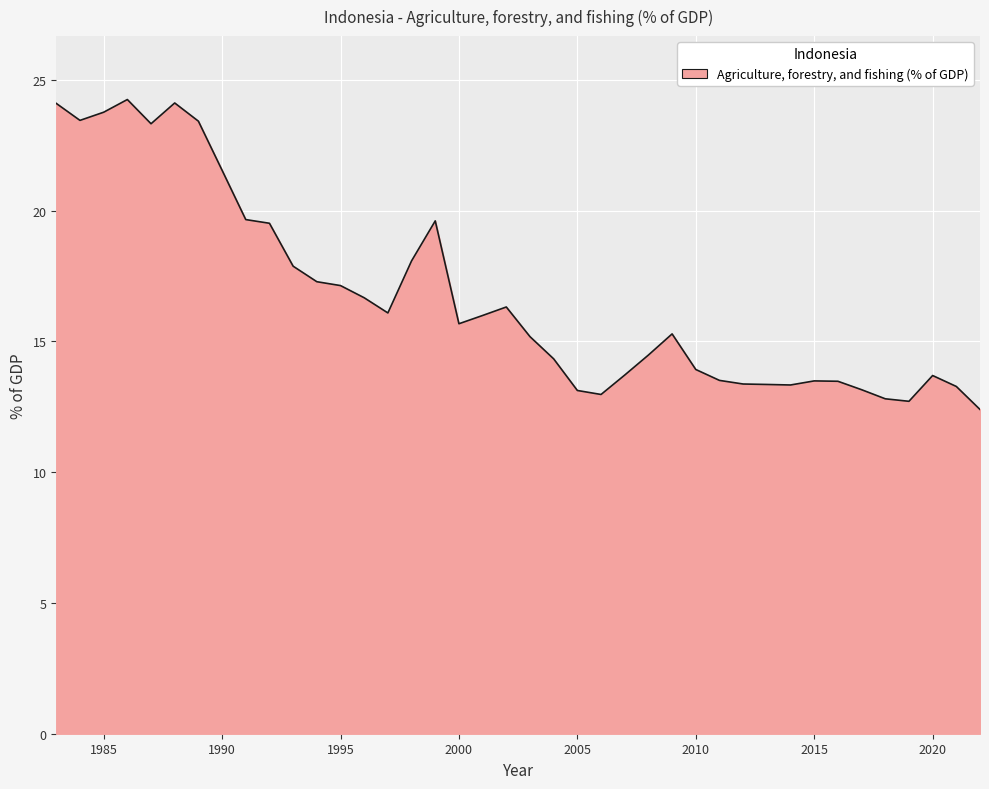

What is the average value?

16.7